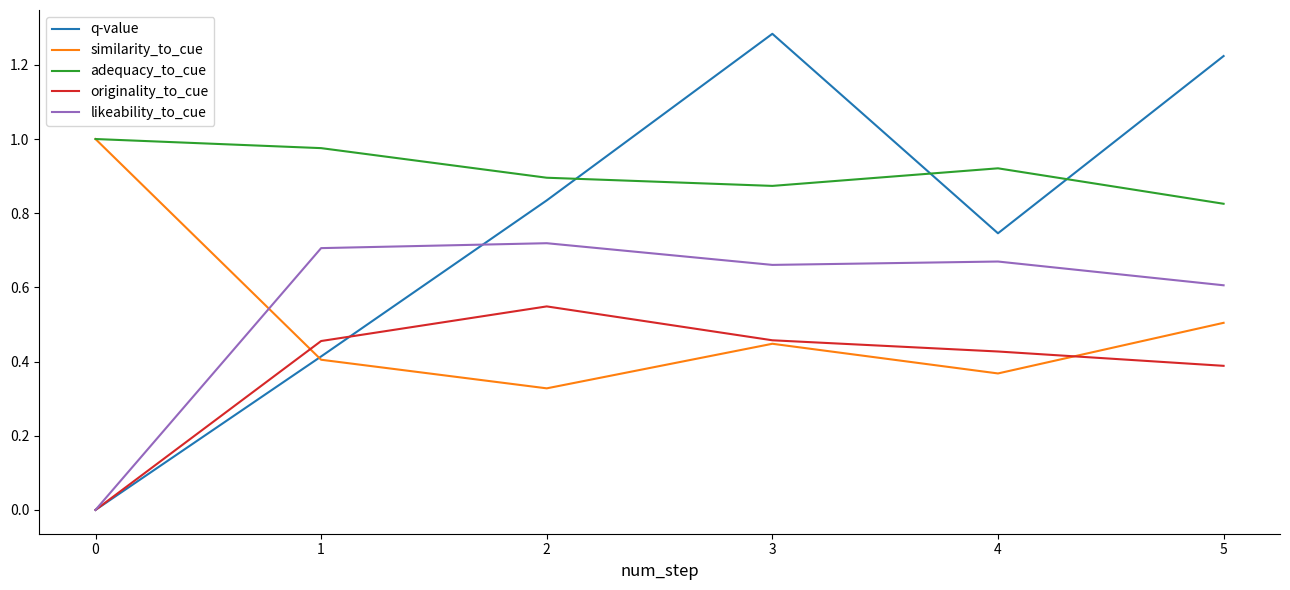

What is the sum of the likeability_to_cue values at 3 and 1?

1.4